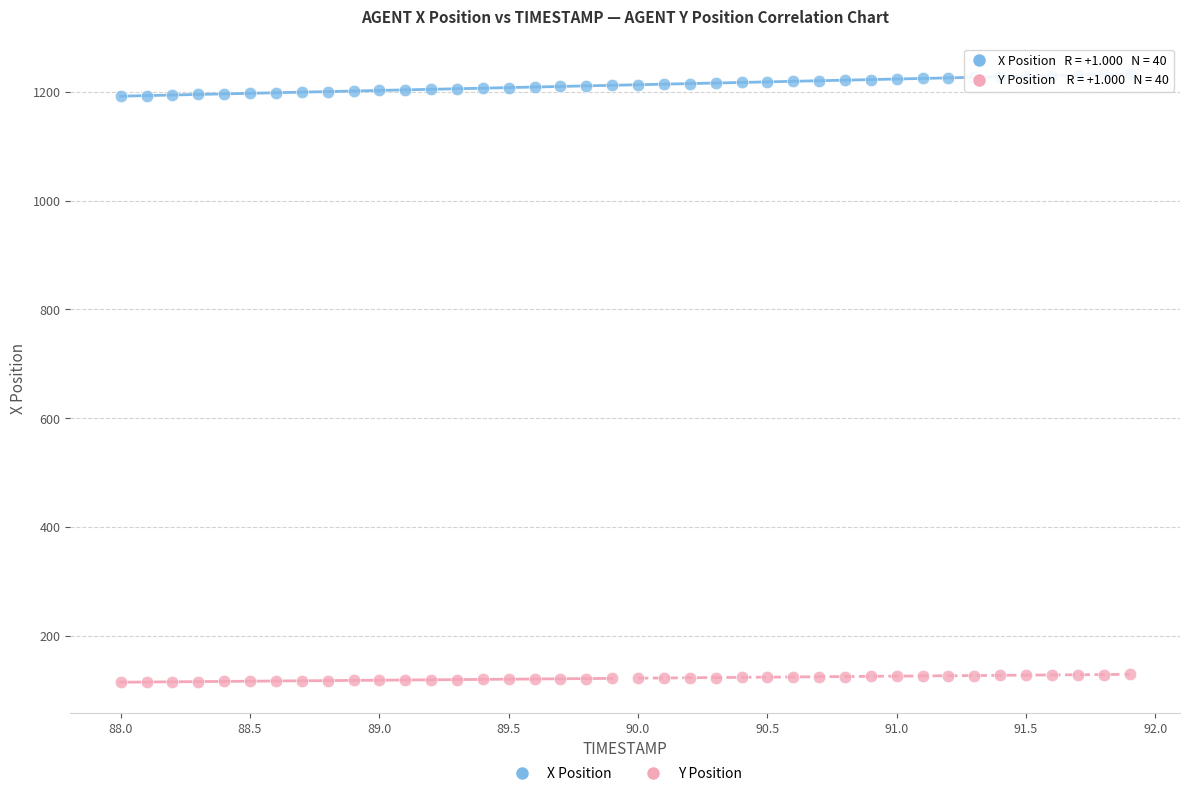

What is the X range (max minus min) for the scatter plot?

3.9